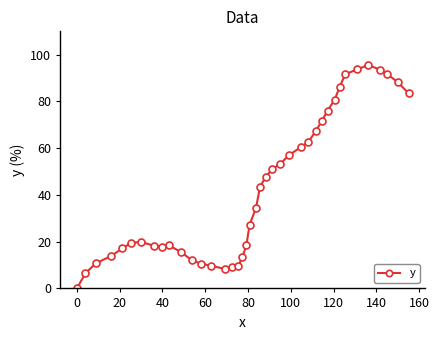

True or false: there are more than 1 points higher than both neighbors.

True